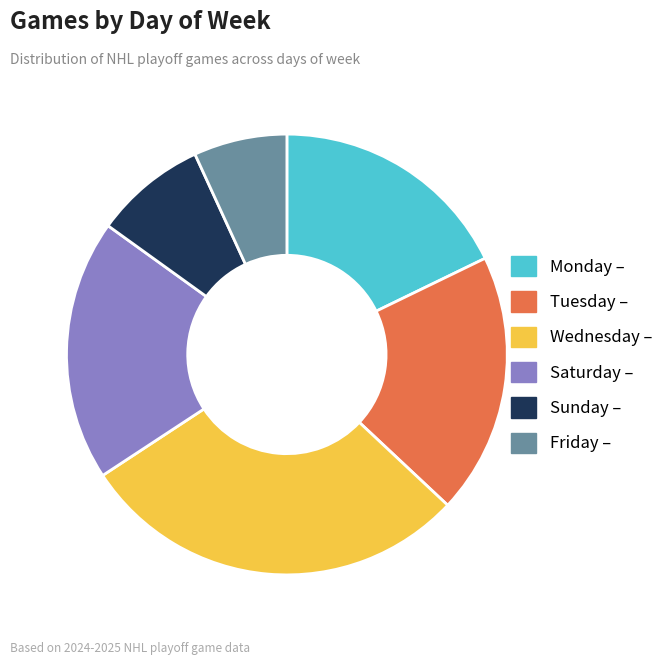

Approximately how many times larger is the value at Wednesday compared to Friday?

4.2